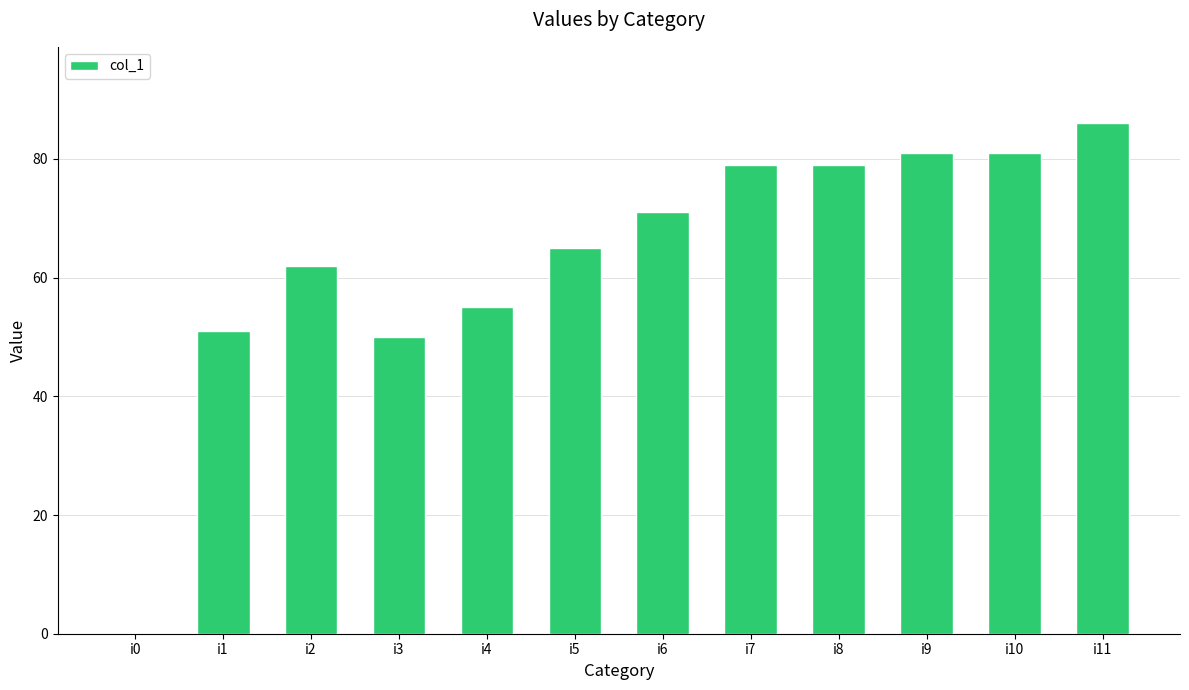

Reading left to right, what are all the values shown in this chart?

0	51	62	50	55	65	71	79	79	81	81	86